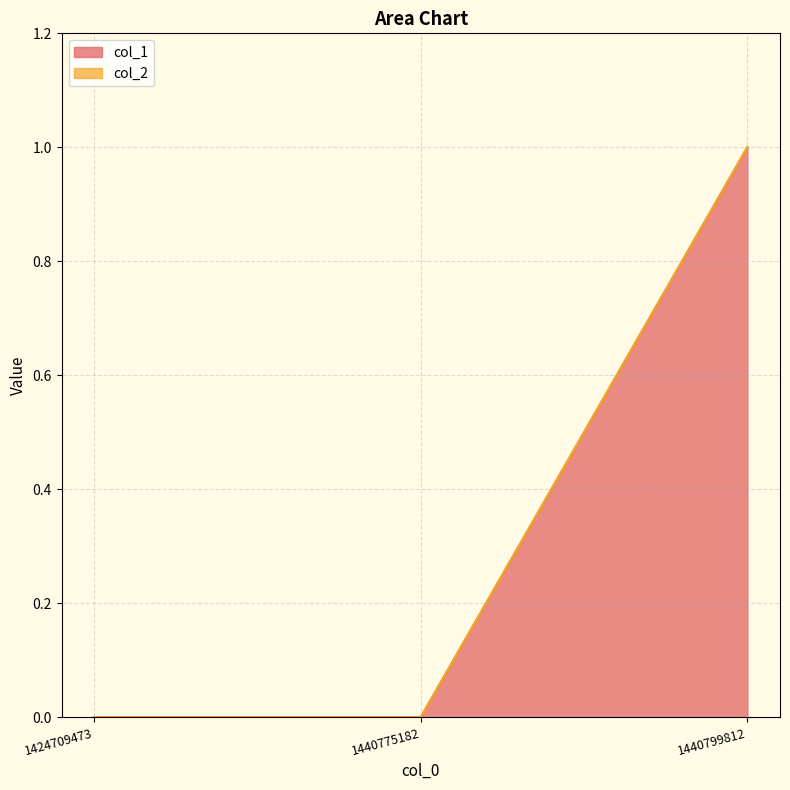

List the labels in order of value, smallest first.

1424709473, 1440775182, 1440799812